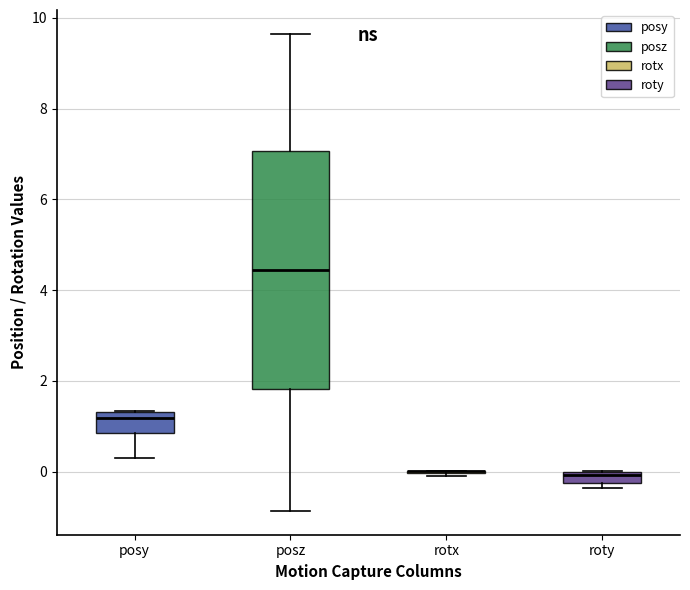

Comparing the boxes themselves (not the whiskers), which one is the tallest?

posz